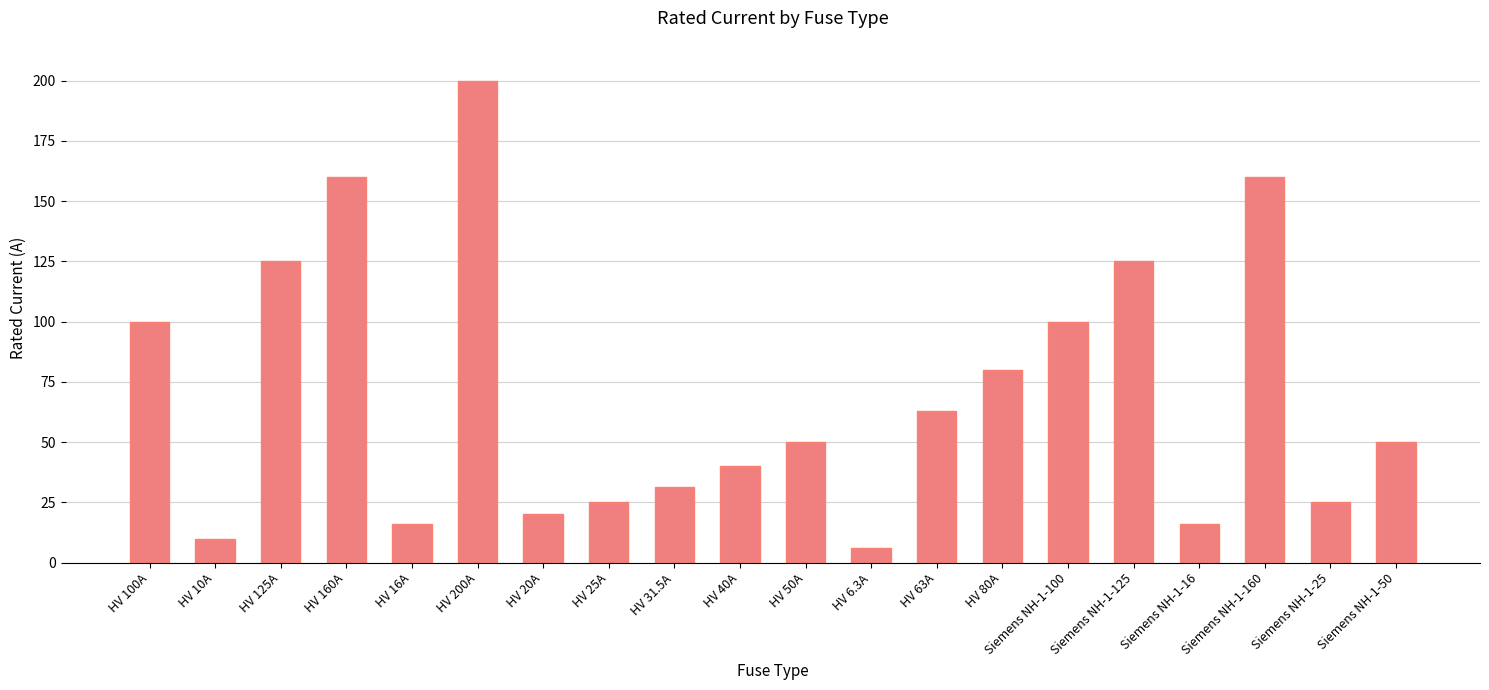

Reading left to right, transcribe all the data shown in this chart.

100.0	10.0	125.0	160.0	16.0	200.0	20.0	25.0	31.5	40.0	50.0	6.3	63.0	80.0	100.0	125.0	16.0	160.0	25.0	50.0